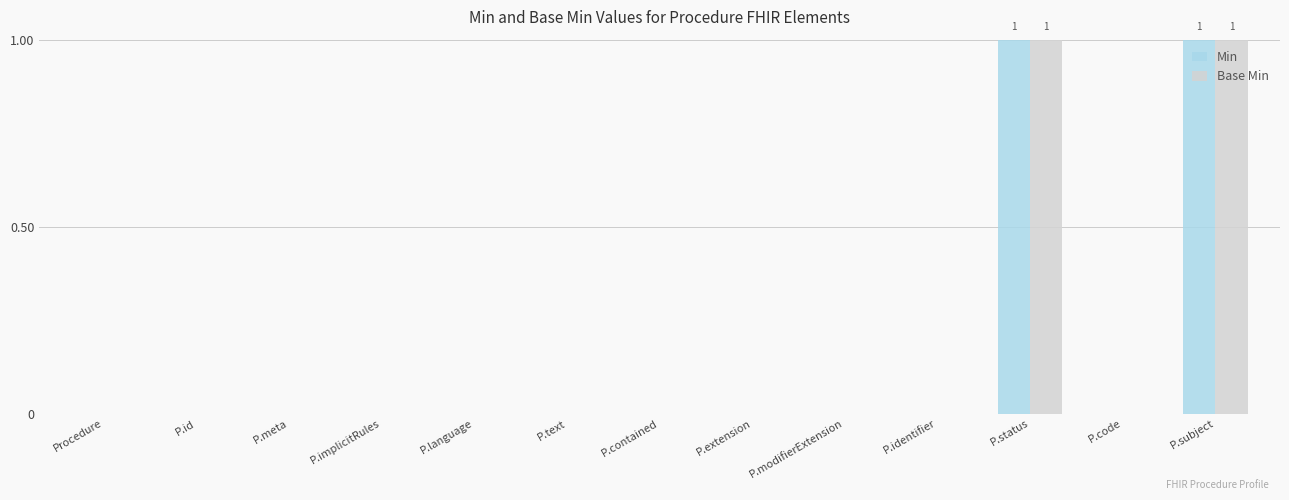

The value of Min at P.meta is -1. True or false?

False